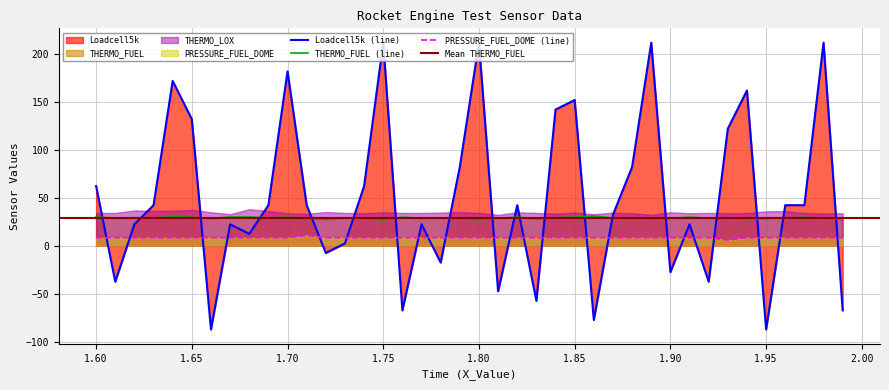

True or false: Loadcell5k and PRESSURE_FUEL_DOME intersect in this chart.

True